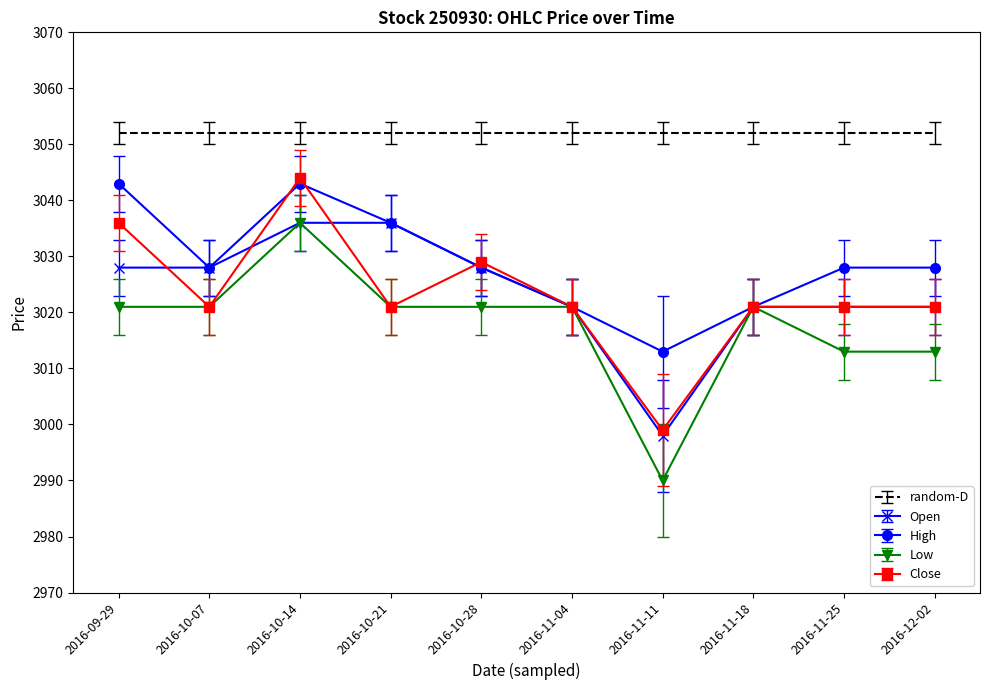

What is the difference between the maximum and minimum values in the Open series?

38